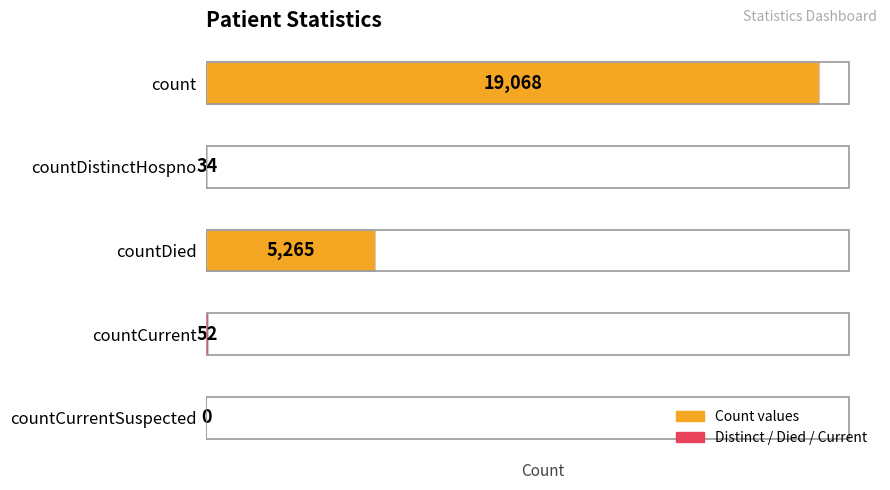

How many data points does each series have?

5